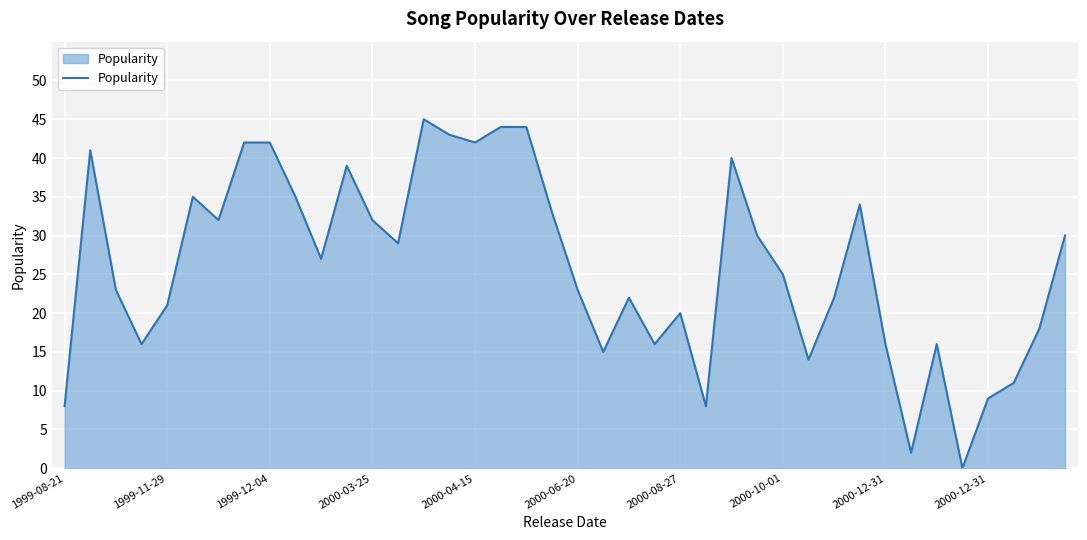

What is the maximum value shown in the chart?

45